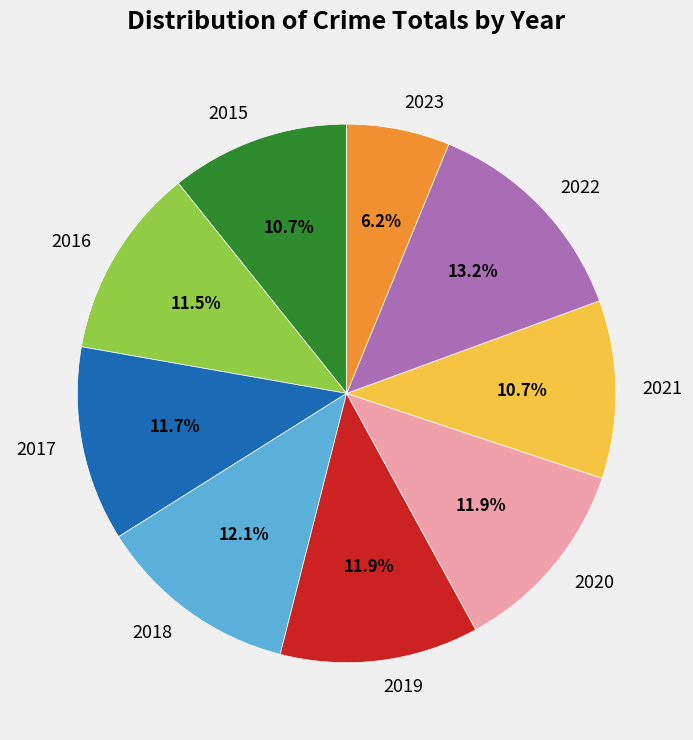

Which slice is the largest?

2022